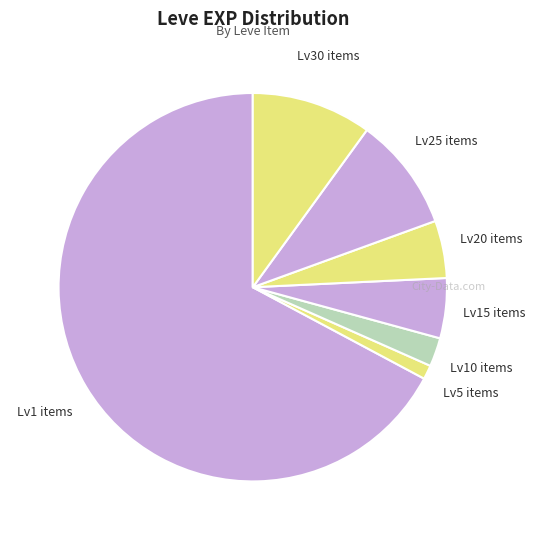

The Lv25 items slice represents 9% of the pie. True or false?

True